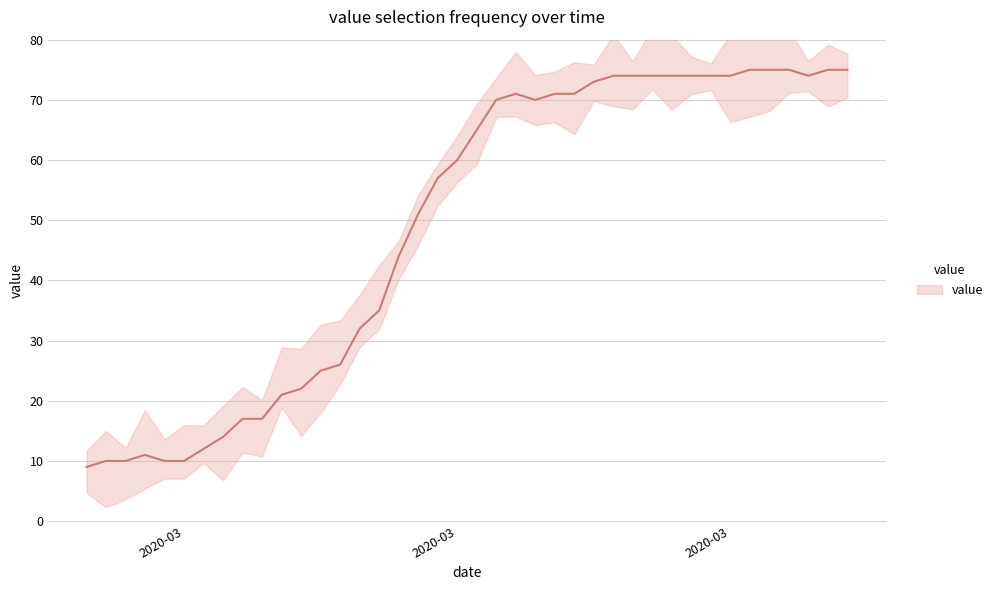

How many values exceed 65?

19